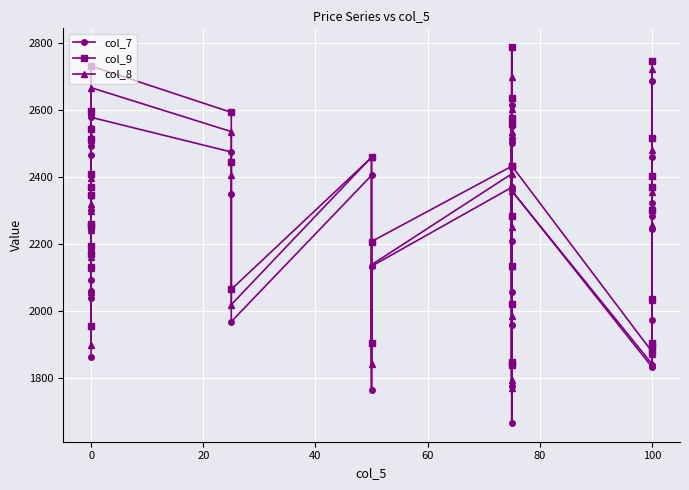

What is the total value across all series at 0?

5717.1